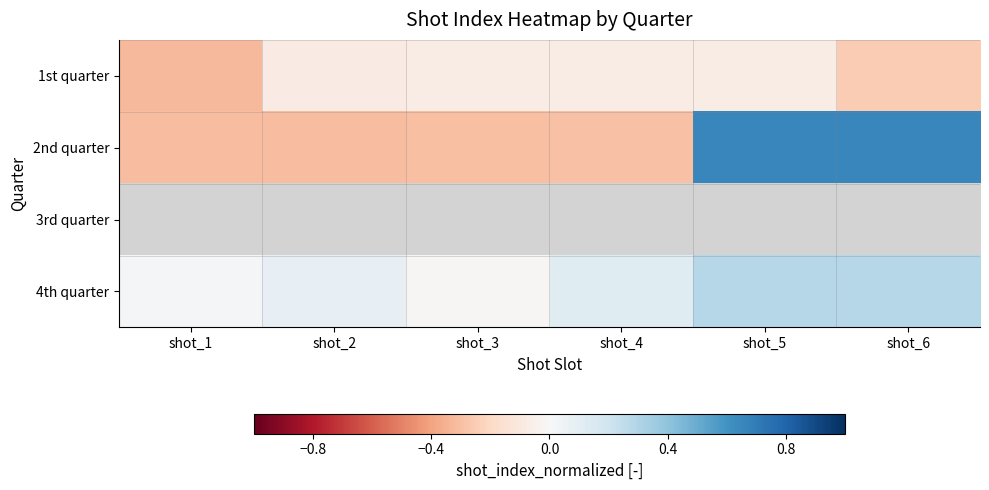

What is the smallest value displayed?

-0.3